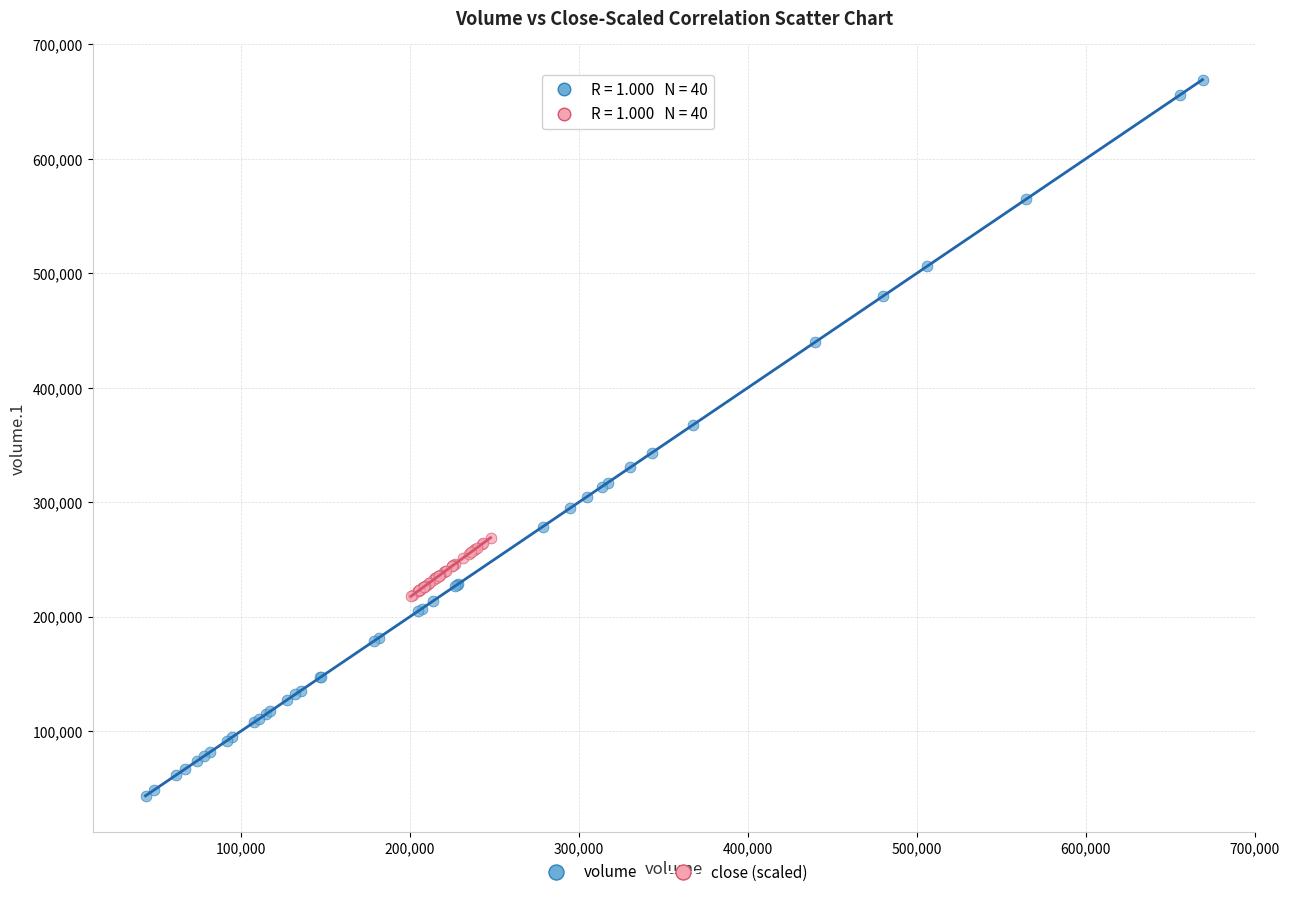

Which series contains the lowest Y value?

volume